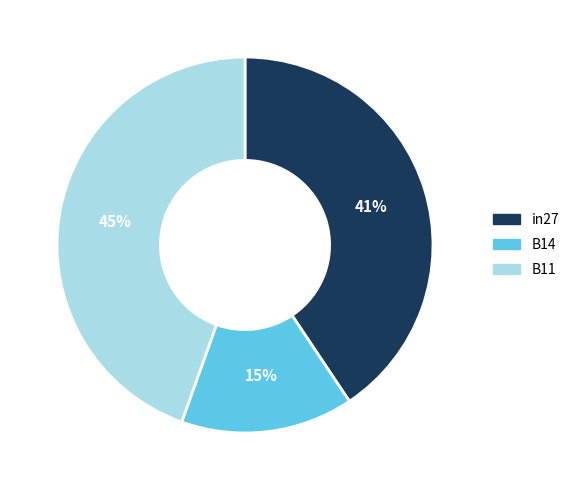

What percentage is the in27 slice, to the nearest percent?

41%